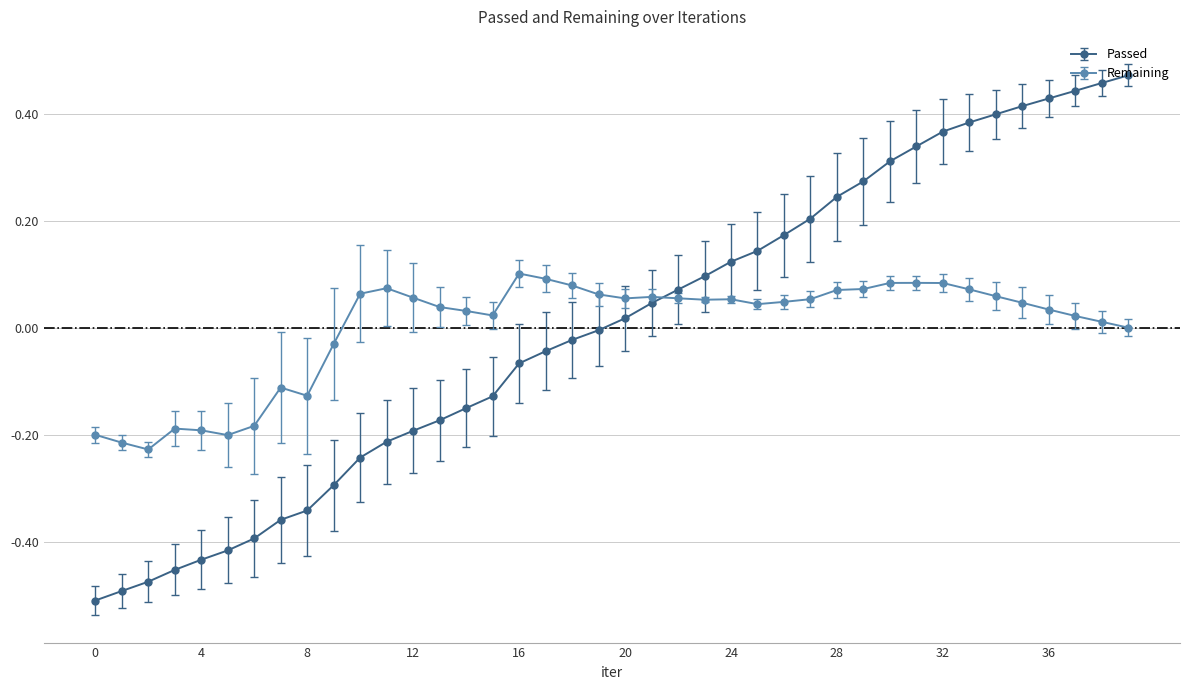

Rank the series by their maximum value, from highest to lowest.

Passed, Remaining